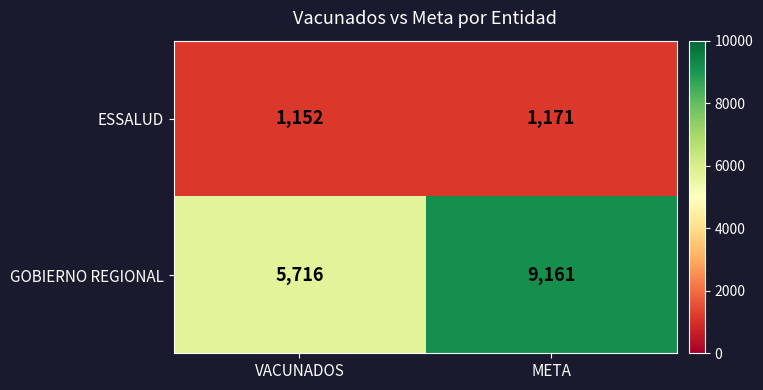

The value of GOBIERNO REGIONAL at META is 3500. True or false?

False